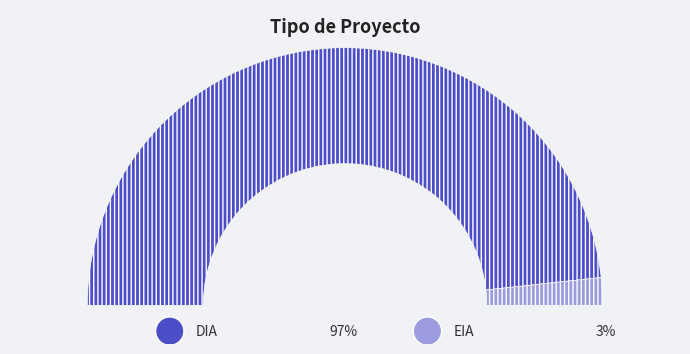

Between DIA and EIA, which is larger?

DIA